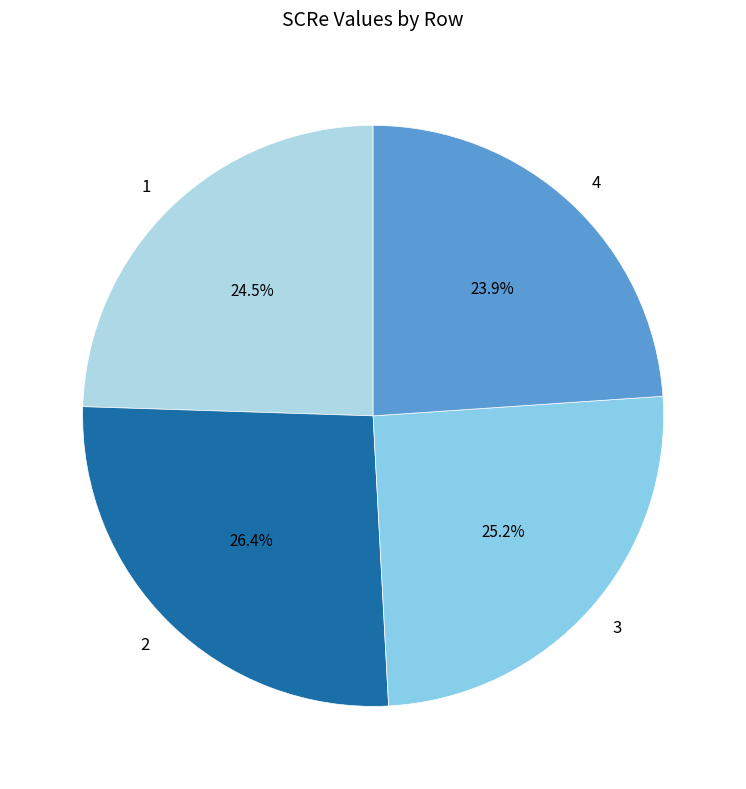

To the nearest percent, what portion does 4 represent?

24%